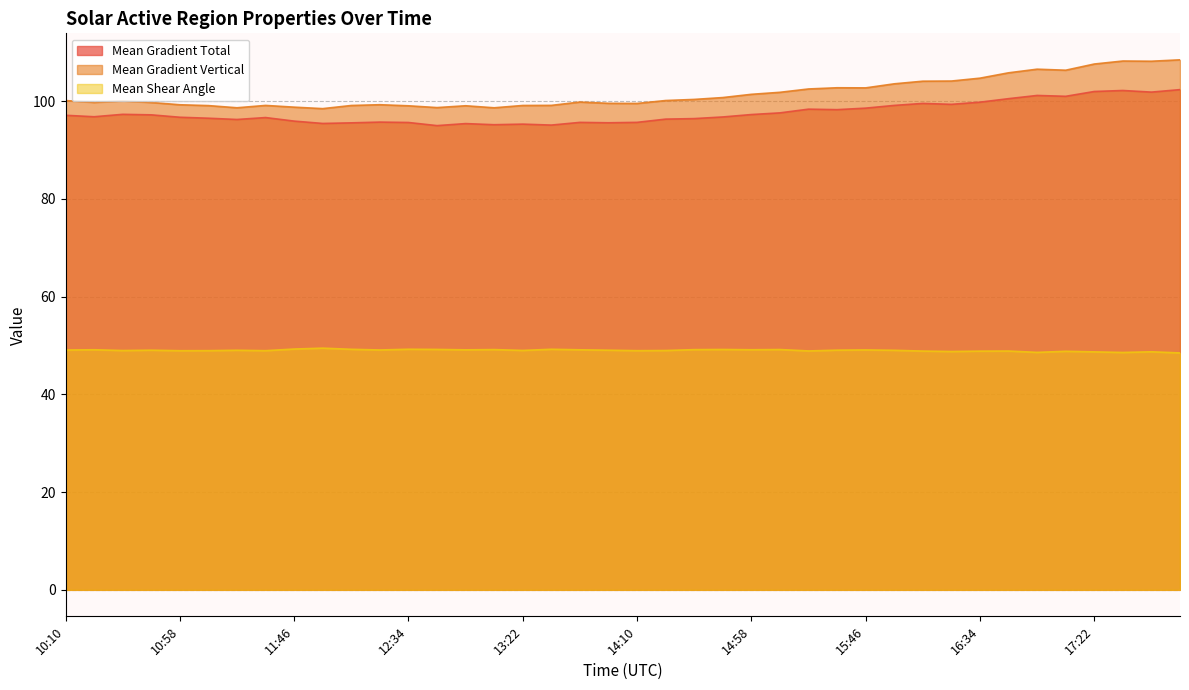

What is the difference between the highest and lowest values at 11:46?

49.5